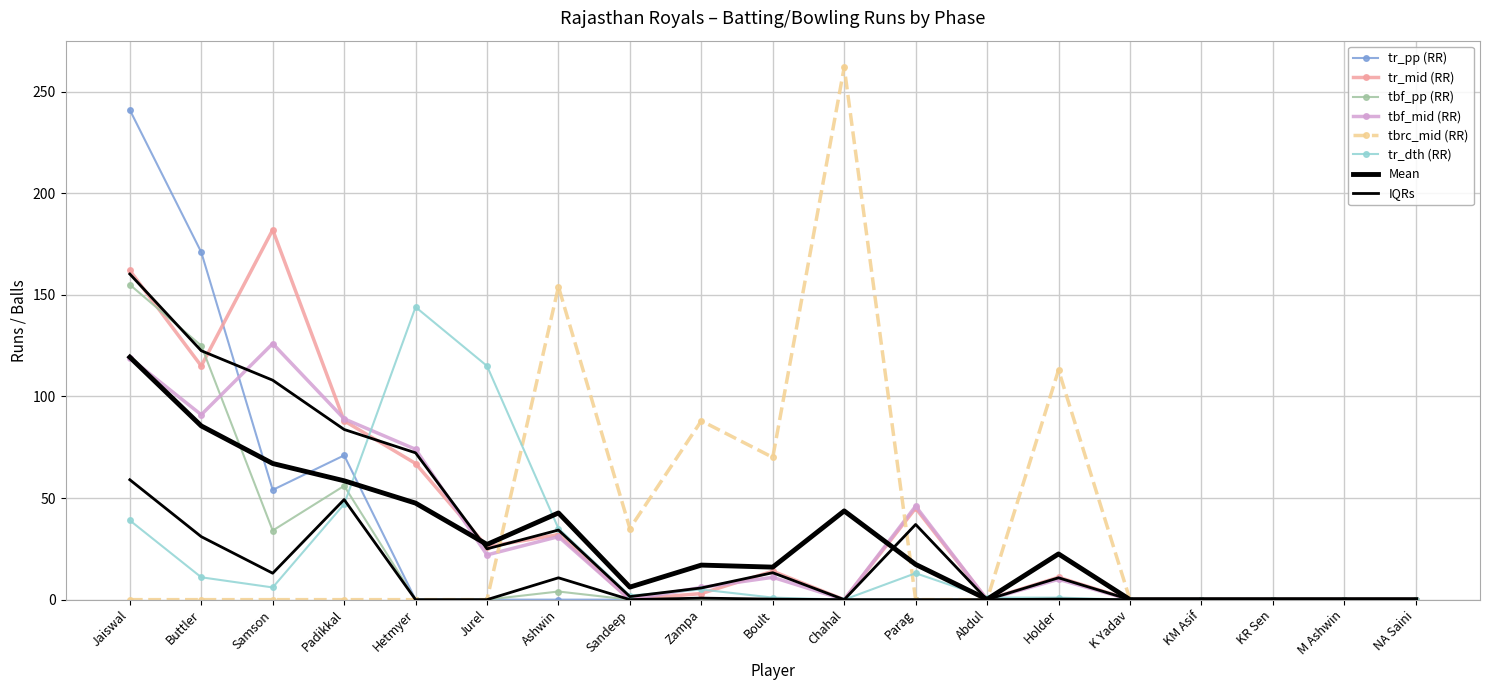

How many data points in tbf_mid (RR) are less than 10?

9